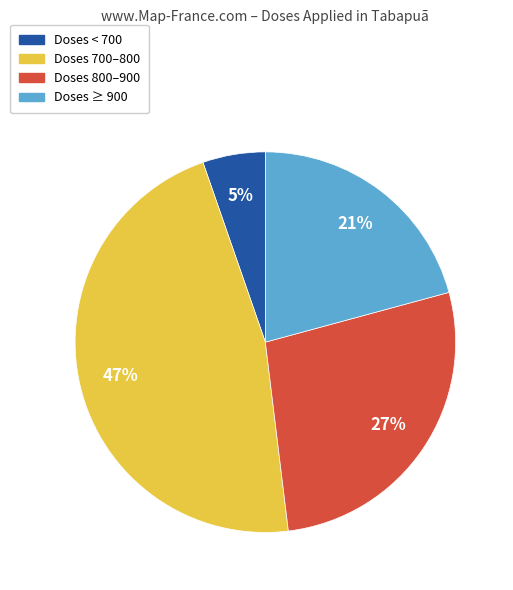

How many slices are in this pie chart?

4